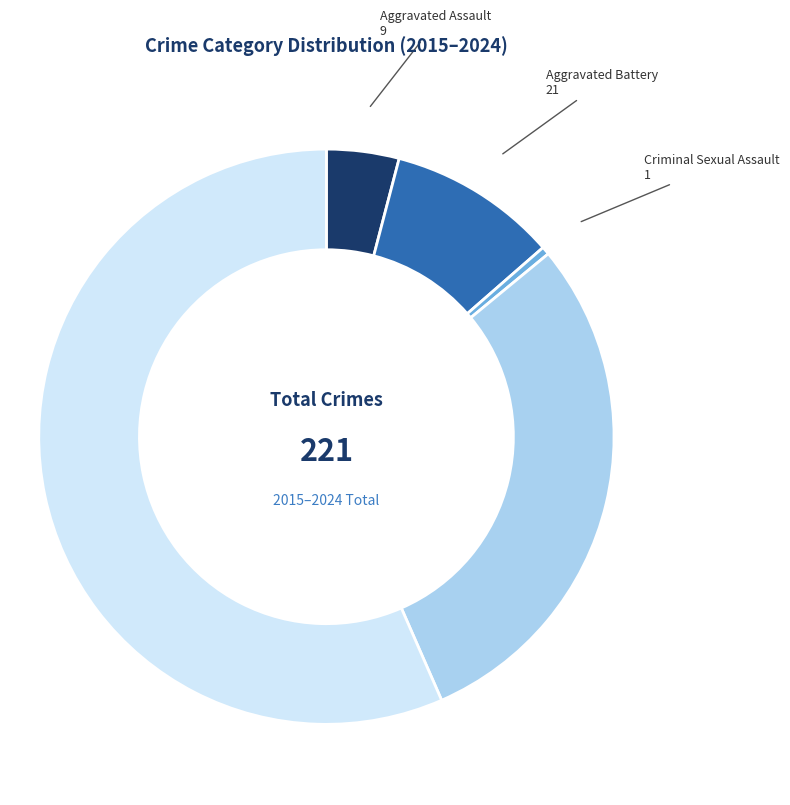

How many segments does this pie chart have?

5